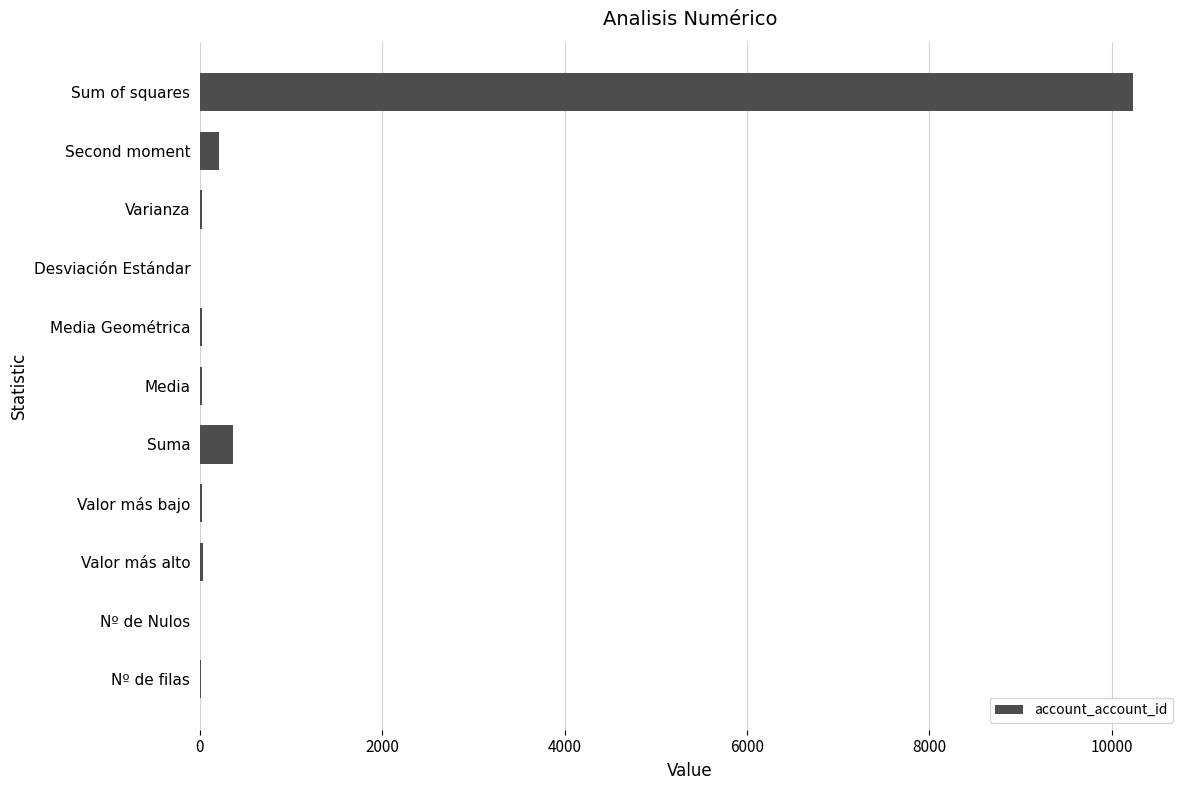

What is the approximate value at Sum of squares?

10239.0